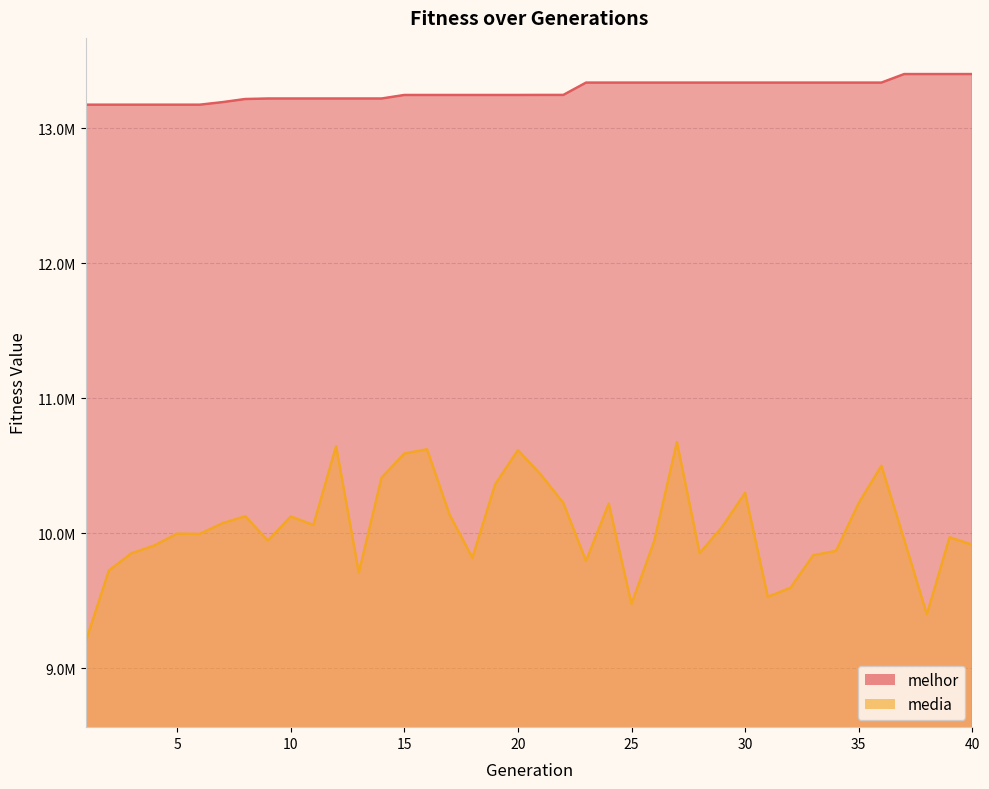

What is the minimum value for melhor?

13174734.0